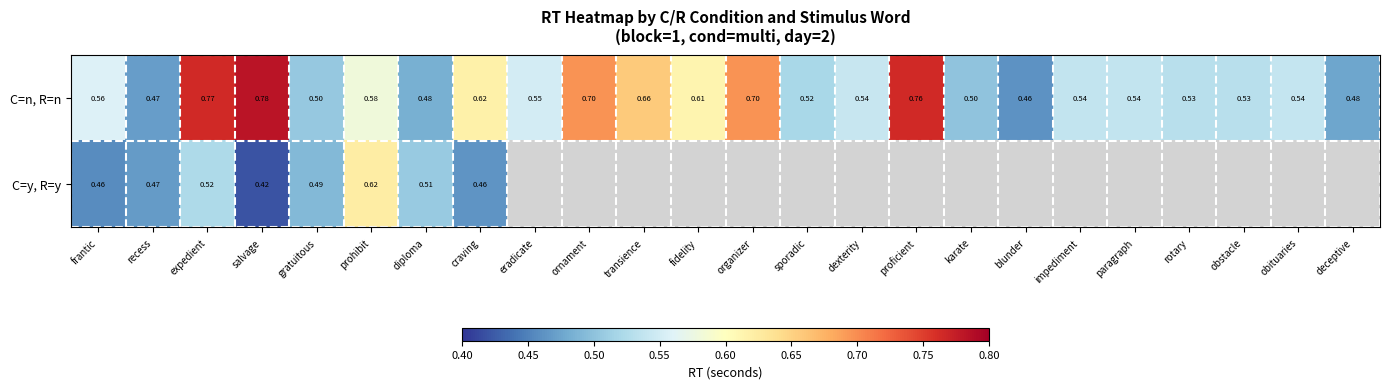

Which series changed the most between frantic and expedient?

C=n, R=n